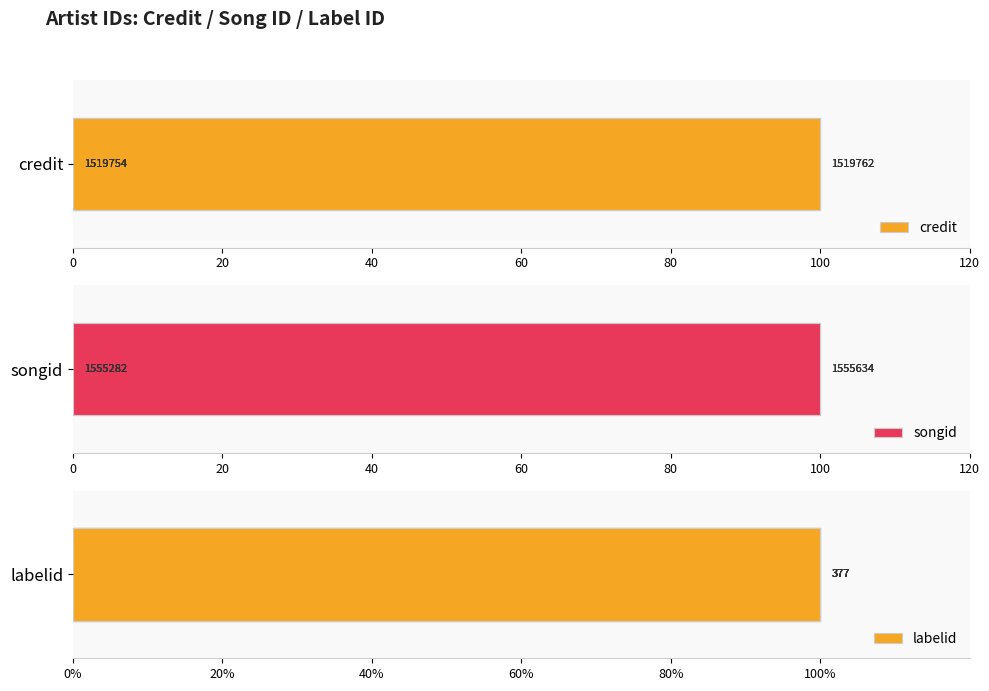

The value of labelid at 20 is 0.8. True or false?

False